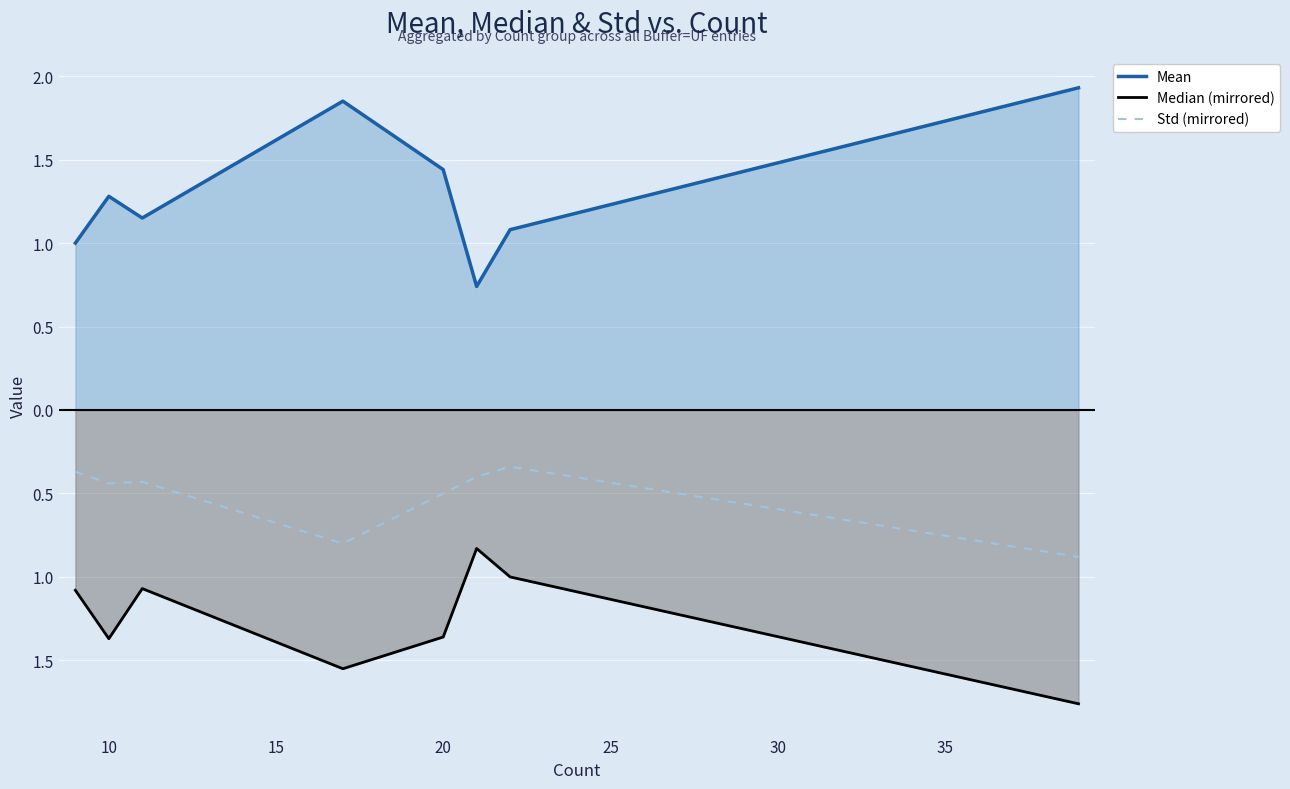

What are all the series names shown in the legend?

Mean, Median (mirrored), Std (mirrored)